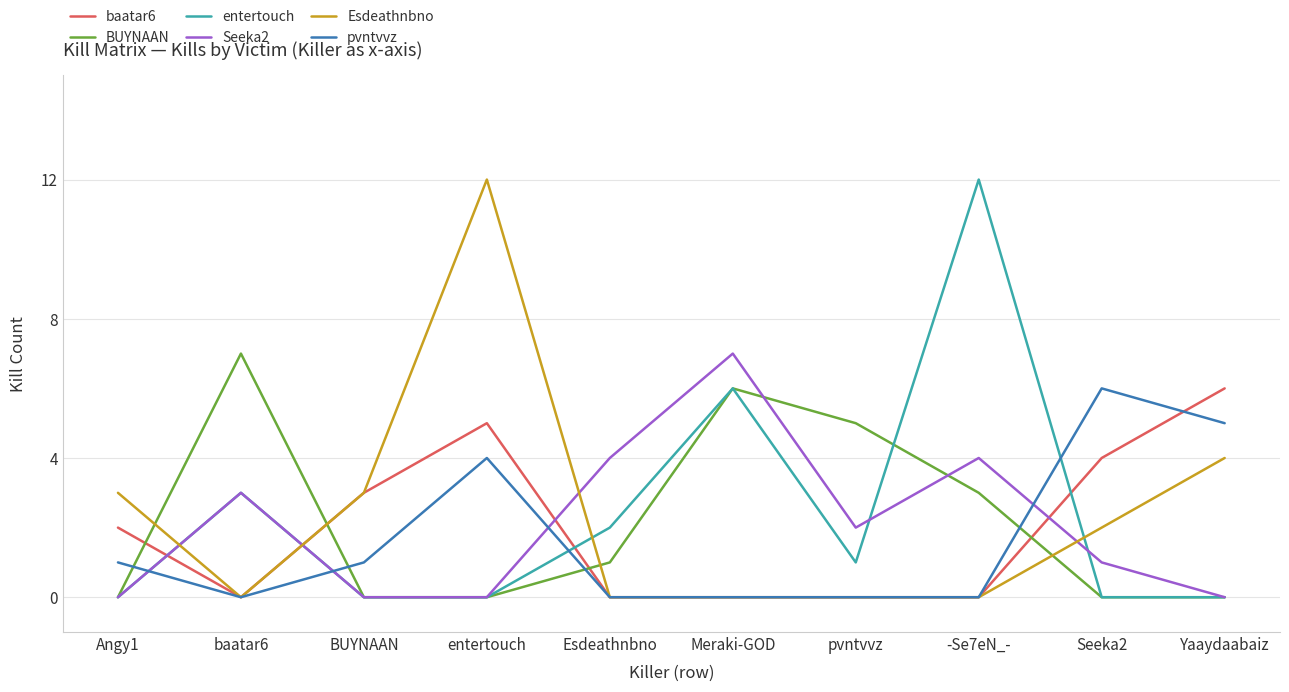

The Esdeathnbno series shows 8 at Esdeathnbno. True or false?

False